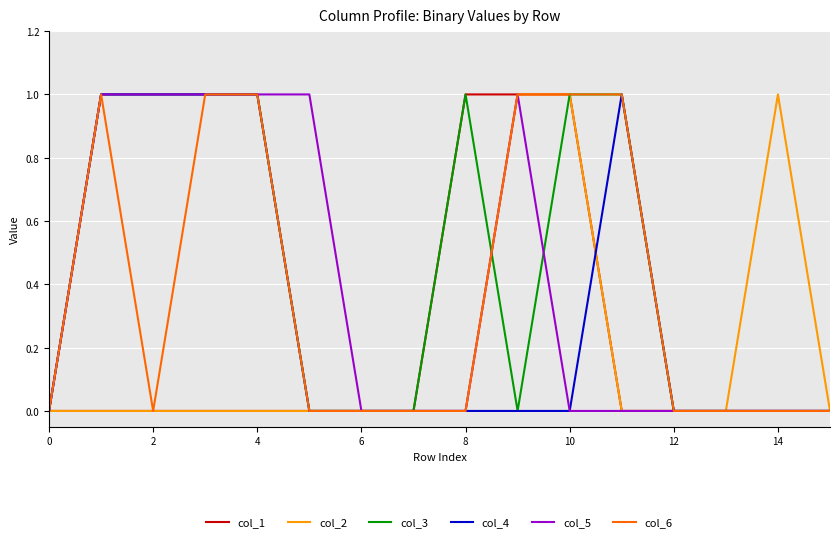

Reading right to left, what are all the values shown in this chart?

col_1: 0	0	0	0	0	1	1	1	0	0	0	0	0	0	0	0
col_2: 0	1	0	0	0	1	1	0	0	0	0	0	0	0	0	0
col_3: 0	0	0	0	1	1	0	1	0	0	0	1	1	1	1	0
col_4: 0	0	0	0	1	0	0	0	0	0	0	1	1	1	1	0
col_5: 0	0	0	0	0	0	1	0	0	0	1	1	1	1	1	0
col_6: 0	0	0	0	1	1	1	0	0	0	0	1	1	0	1	0